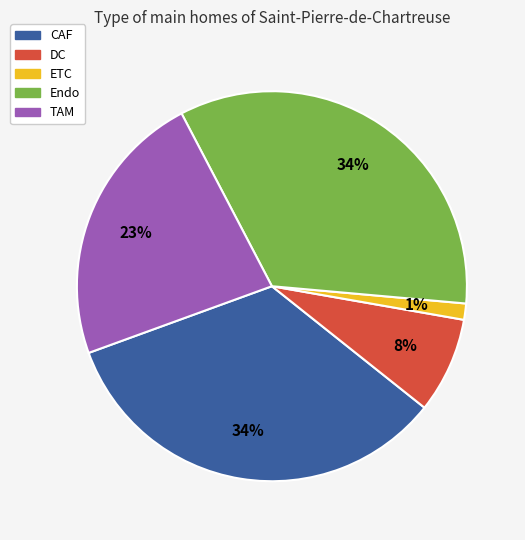

Is it true that ETC is 17% of the pie?

False